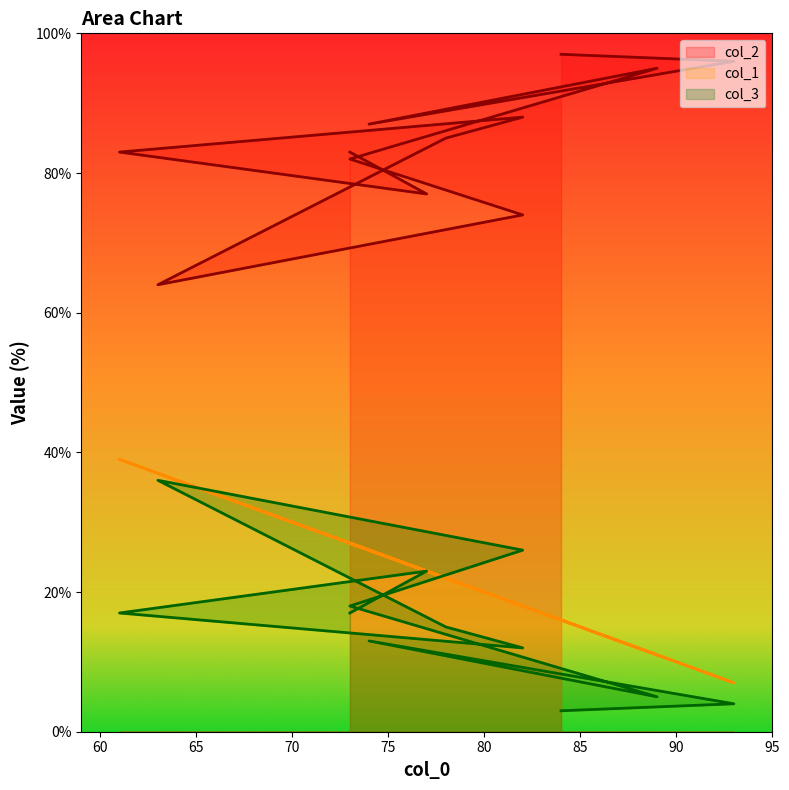

Which has a higher value, 78 or 73?

78